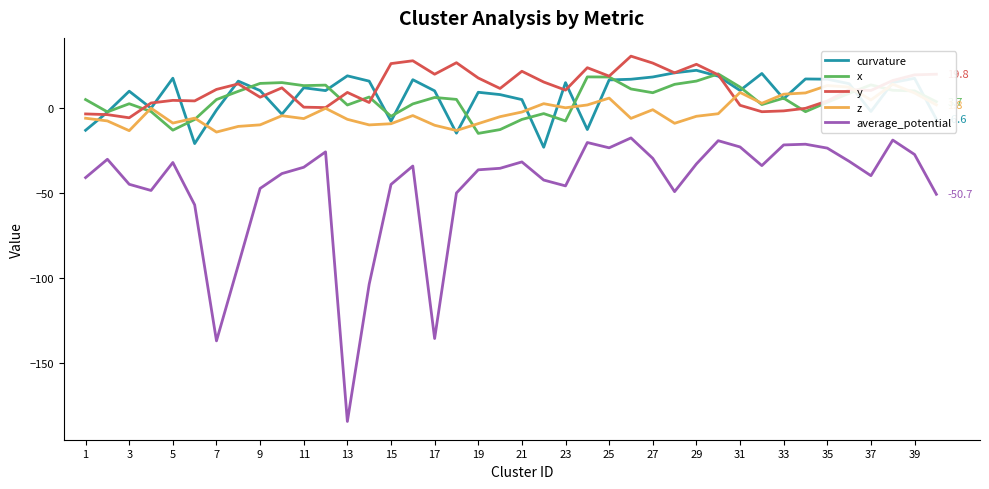

True or false: average_potential and x cross at least once.

False